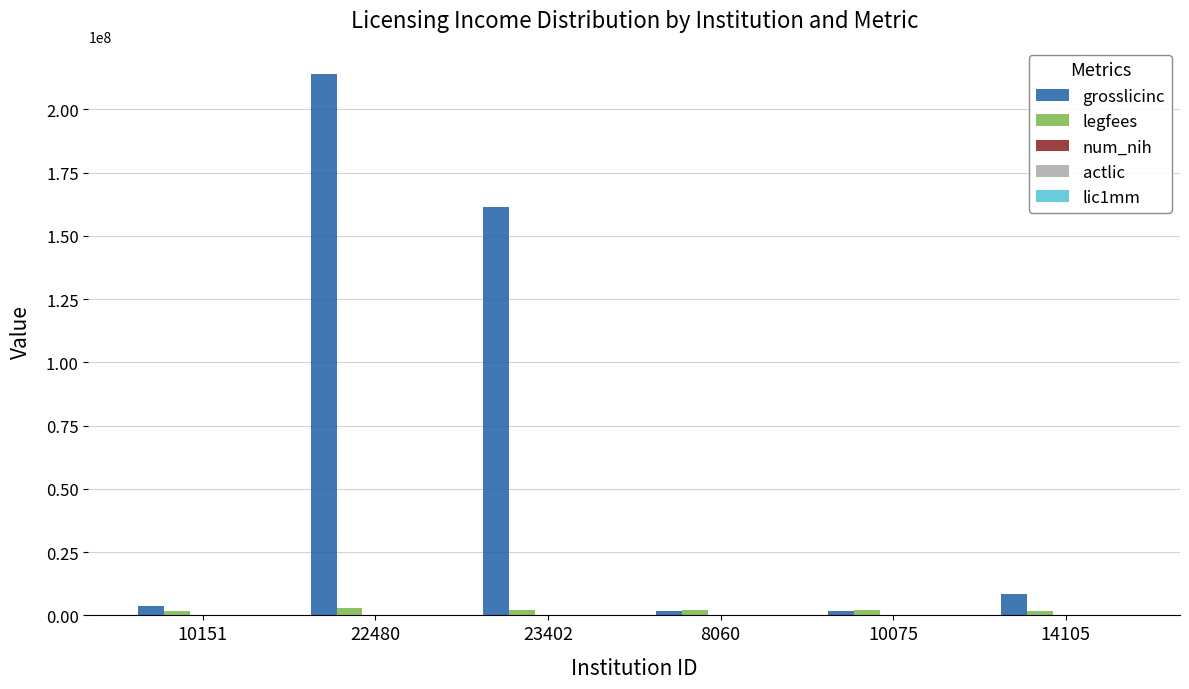

Which series changed the most between 23402 and 14105?

grosslicinc